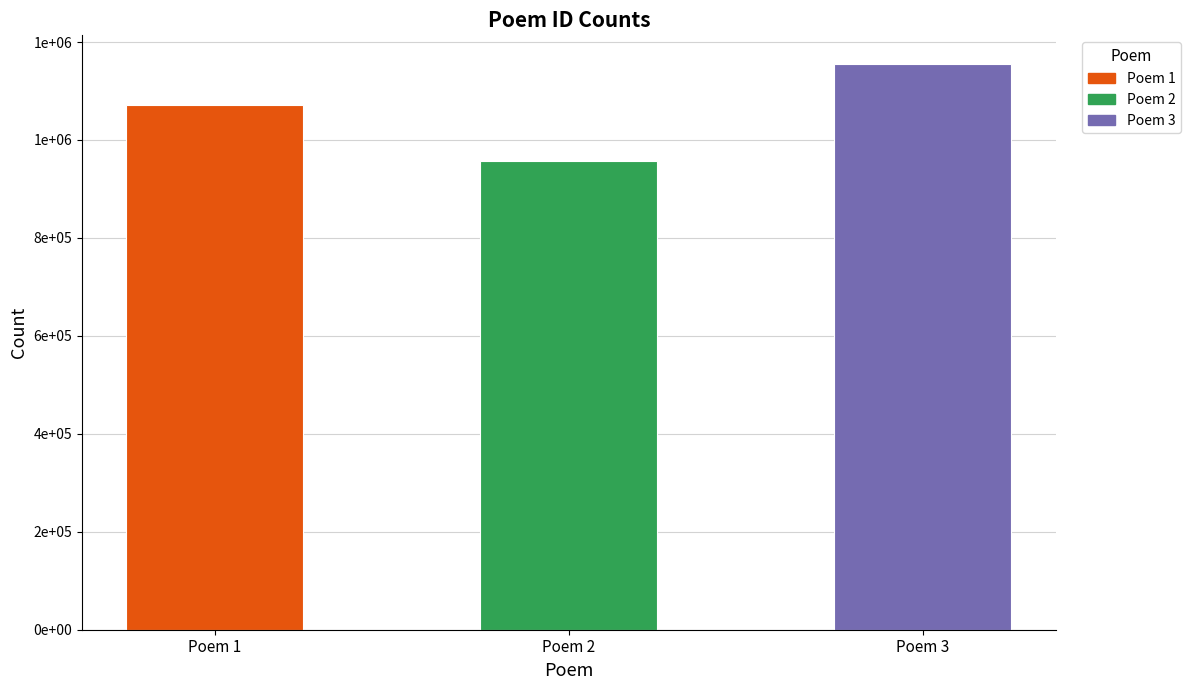

At which label does the data first exceed 1071776?

Poem 3